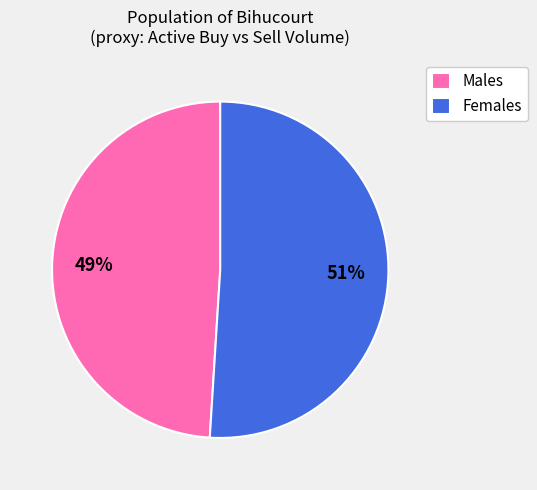

What is the ratio of the value at Males to the value at Females?

1.0